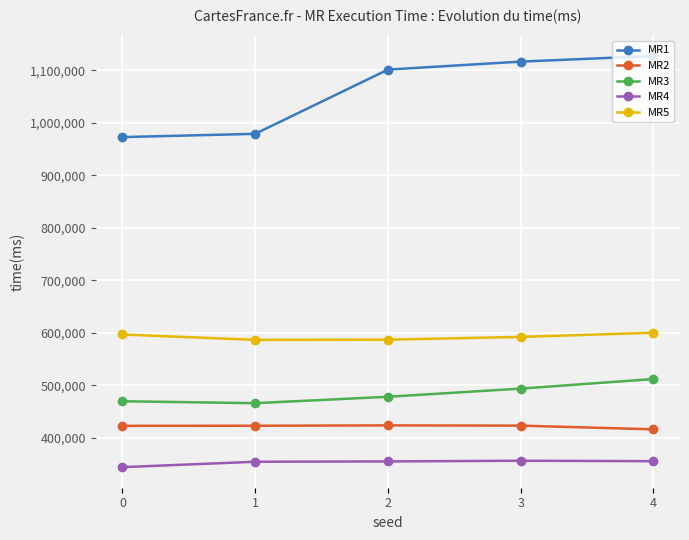

Between 0 and 4, which series saw the biggest shift?

MR1